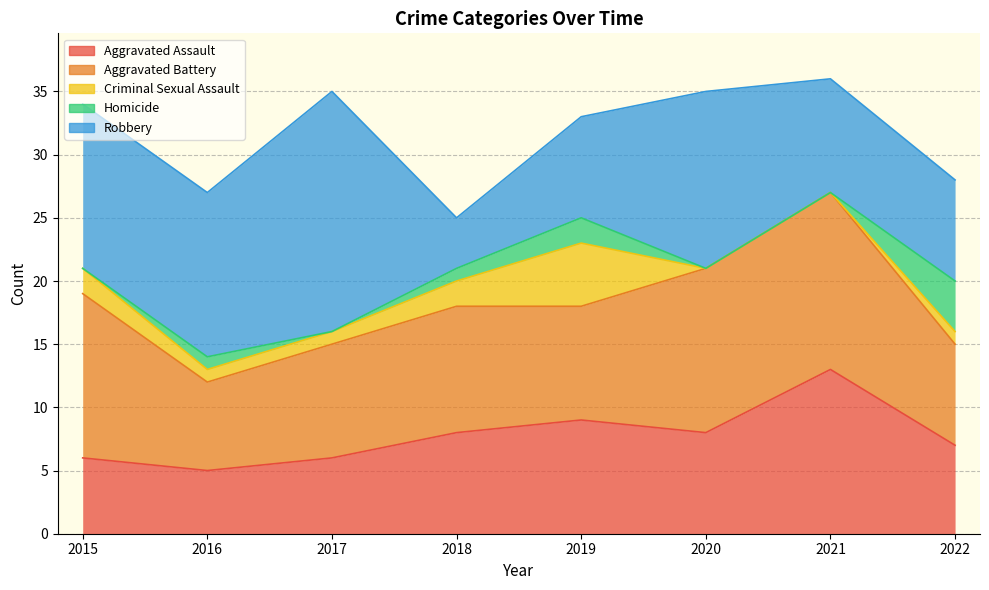

Which series has the largest range (max minus min)?

Robbery